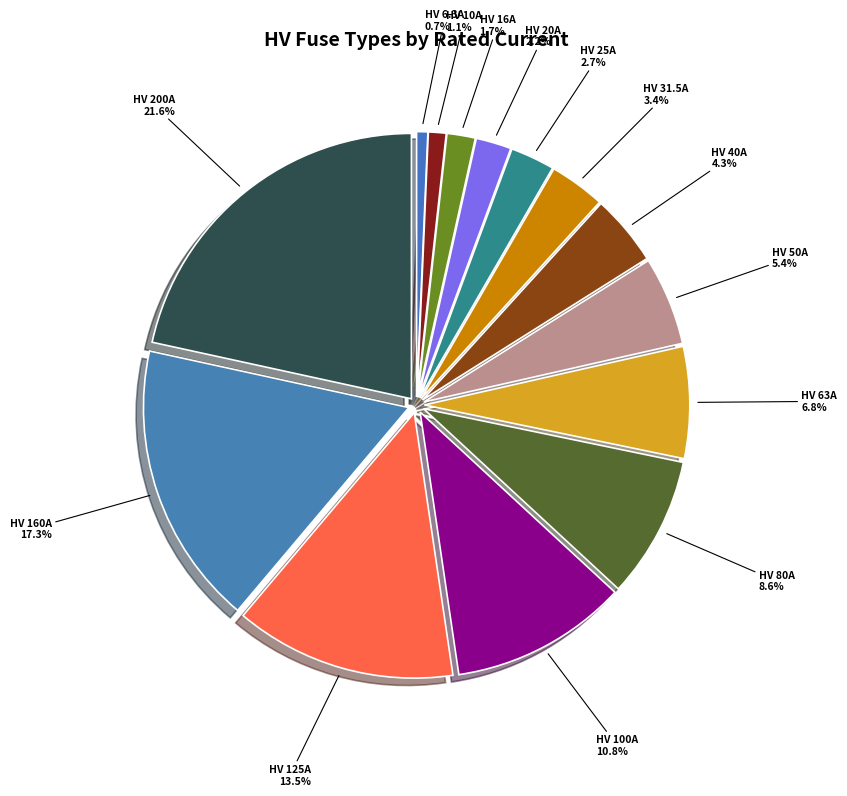

Approximately how many times larger is the value at HV 125A compared to HV 25A?

5.0